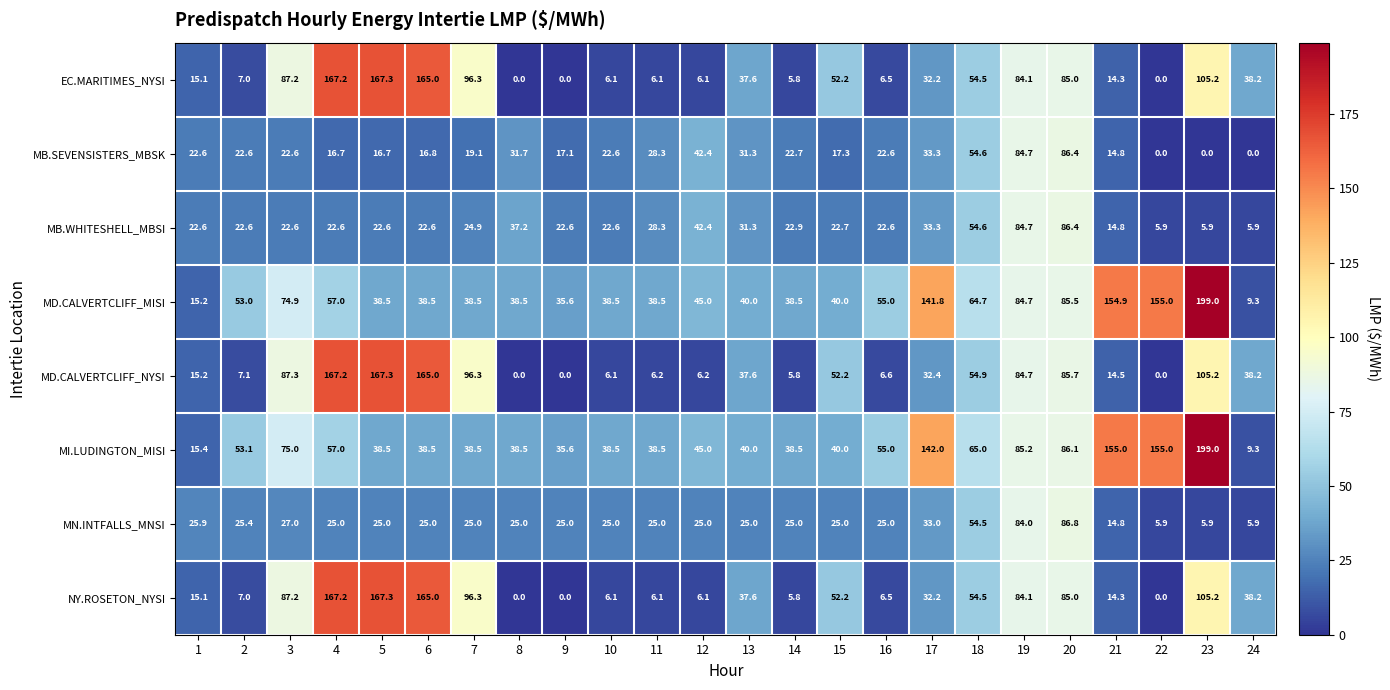

Which series has the largest total across all categories?

MI.LUDINGTON_MISI